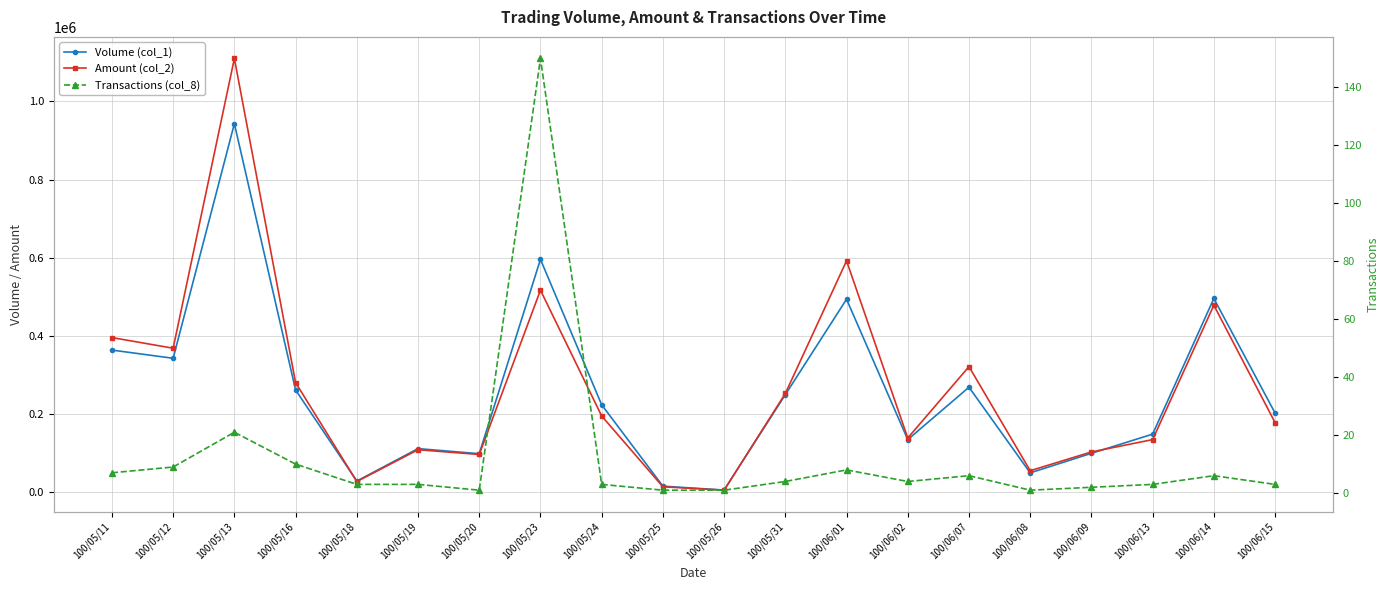

Which has a higher value, 100/05/19 or 100/05/25?

100/05/19